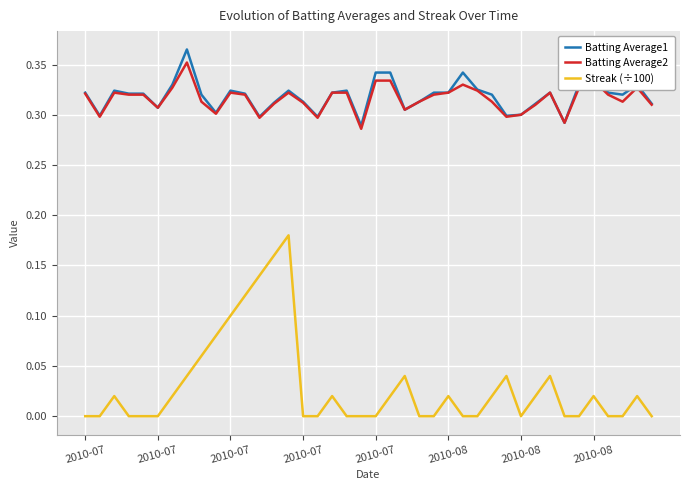

True or false: Batting Average2 and Streak (÷100) intersect in this chart.

False